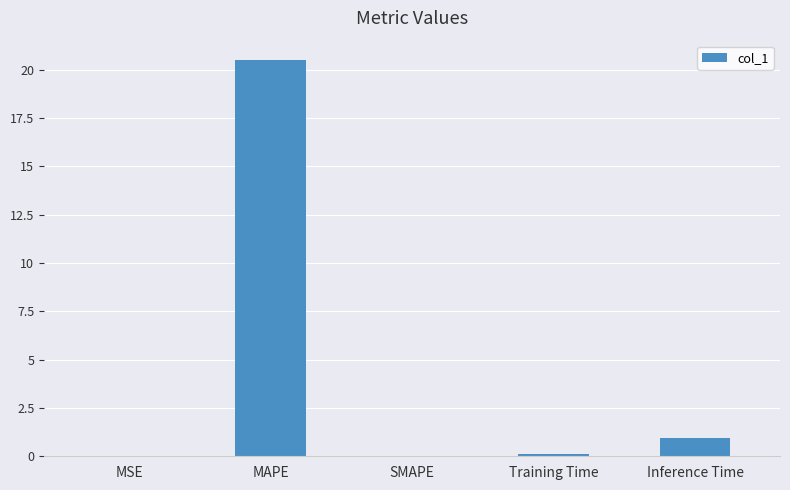

Which has a higher value, Inference Time or MSE?

Inference Time